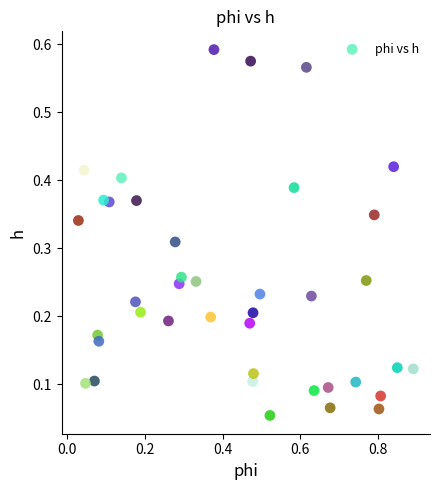

What is the range of X values (max minus min)?

0.9